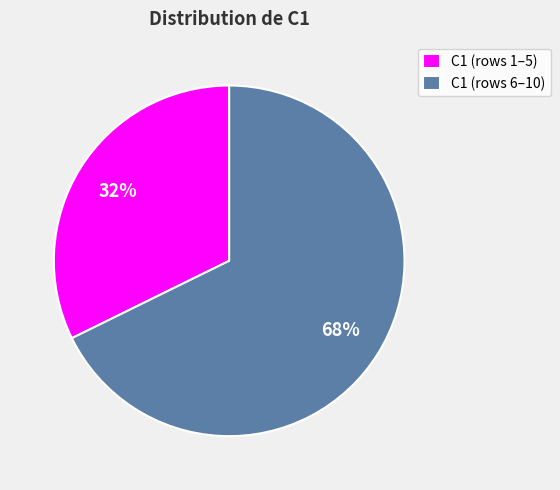

True or false: C1 (rows 1–5) accounts for 18% of the total.

False